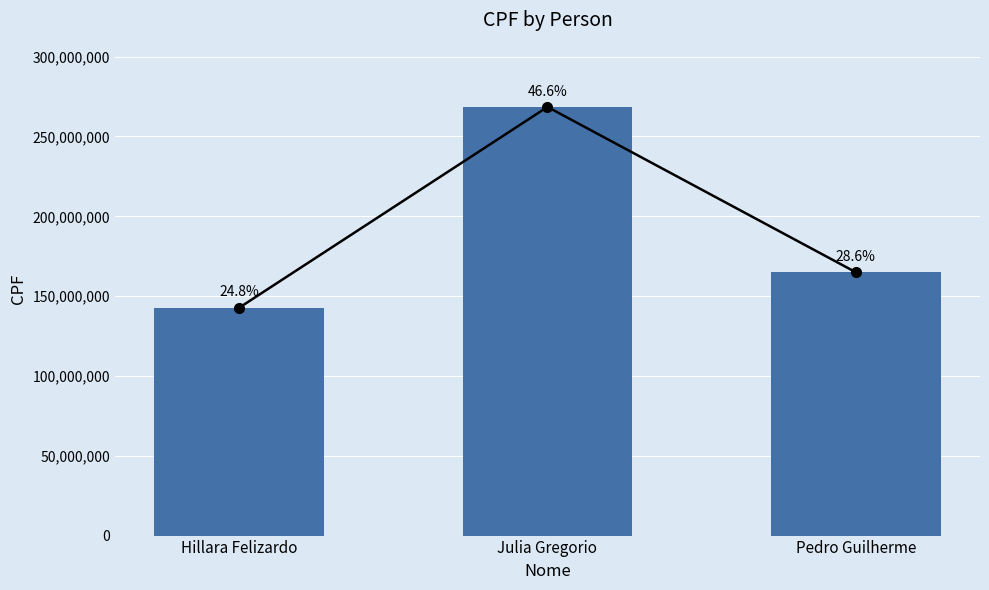

Are the bars horizontal?

No